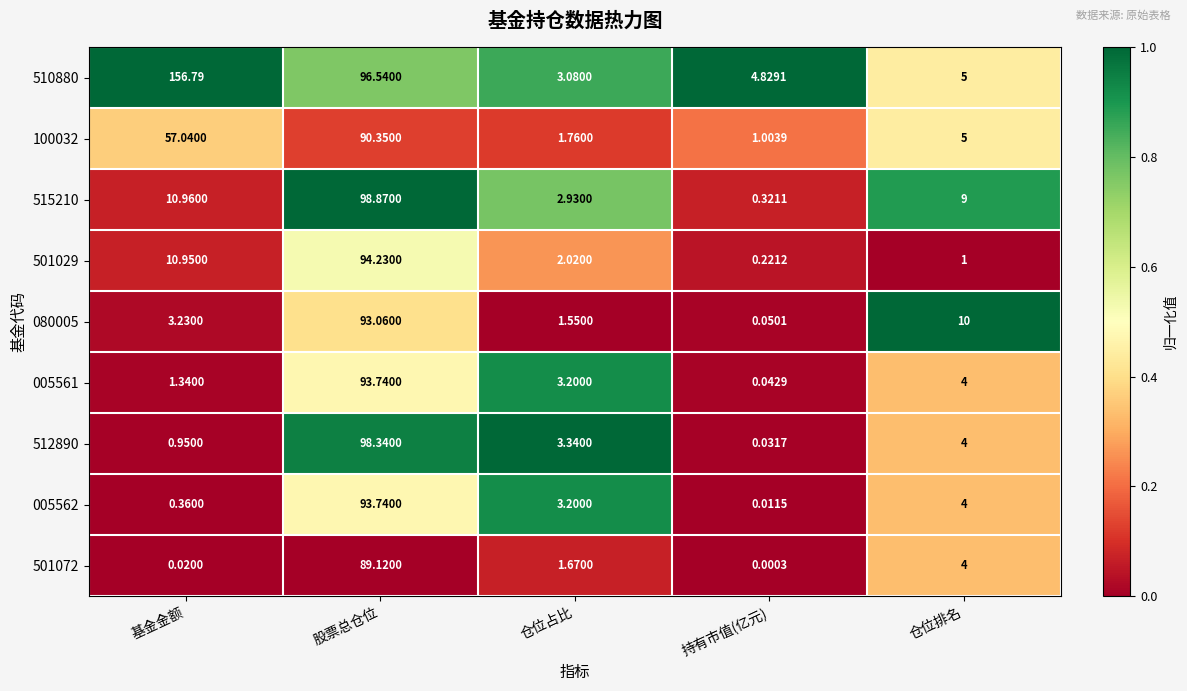

At which label is 080005 closest to 46?

仓位排名